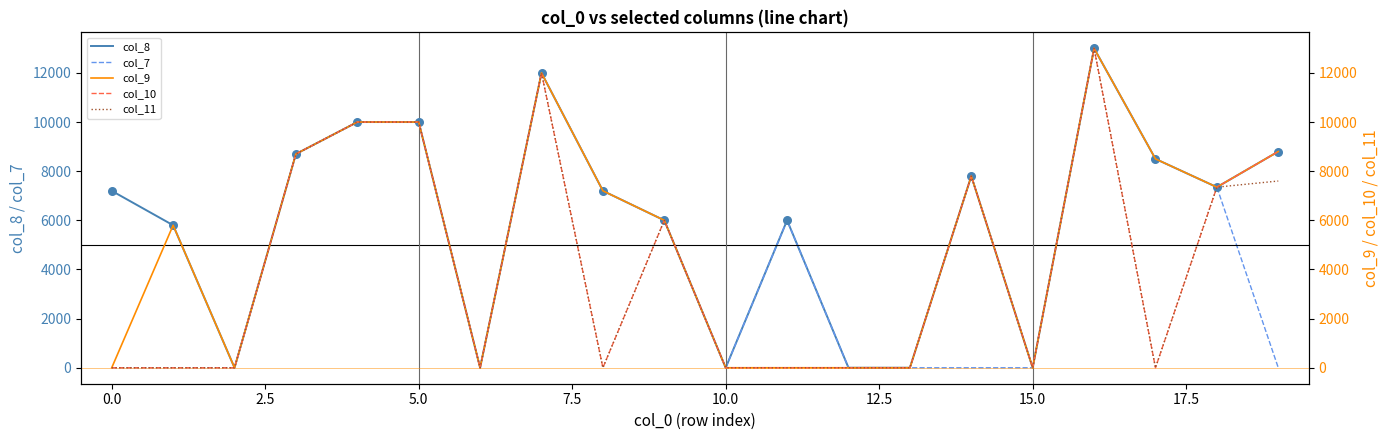

Which series has the largest total across all categories?

col_8